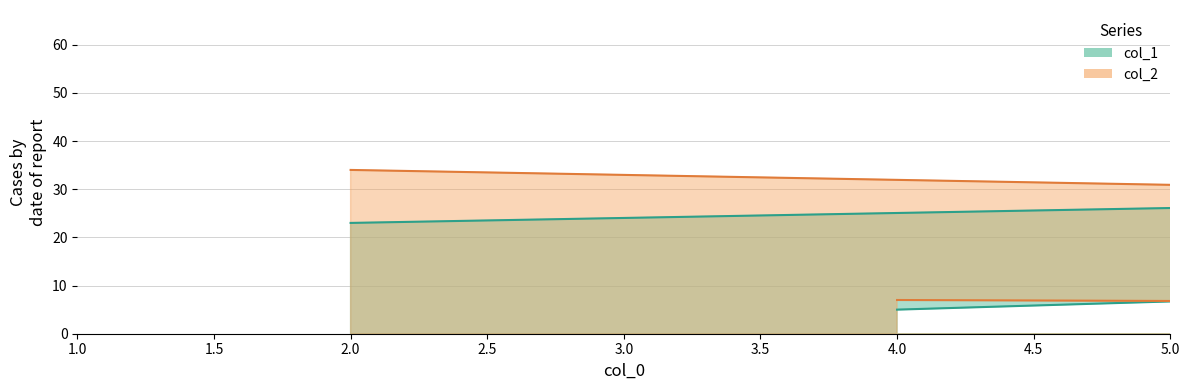

Which series changed the most between 1.0 and 1.5?

col_1